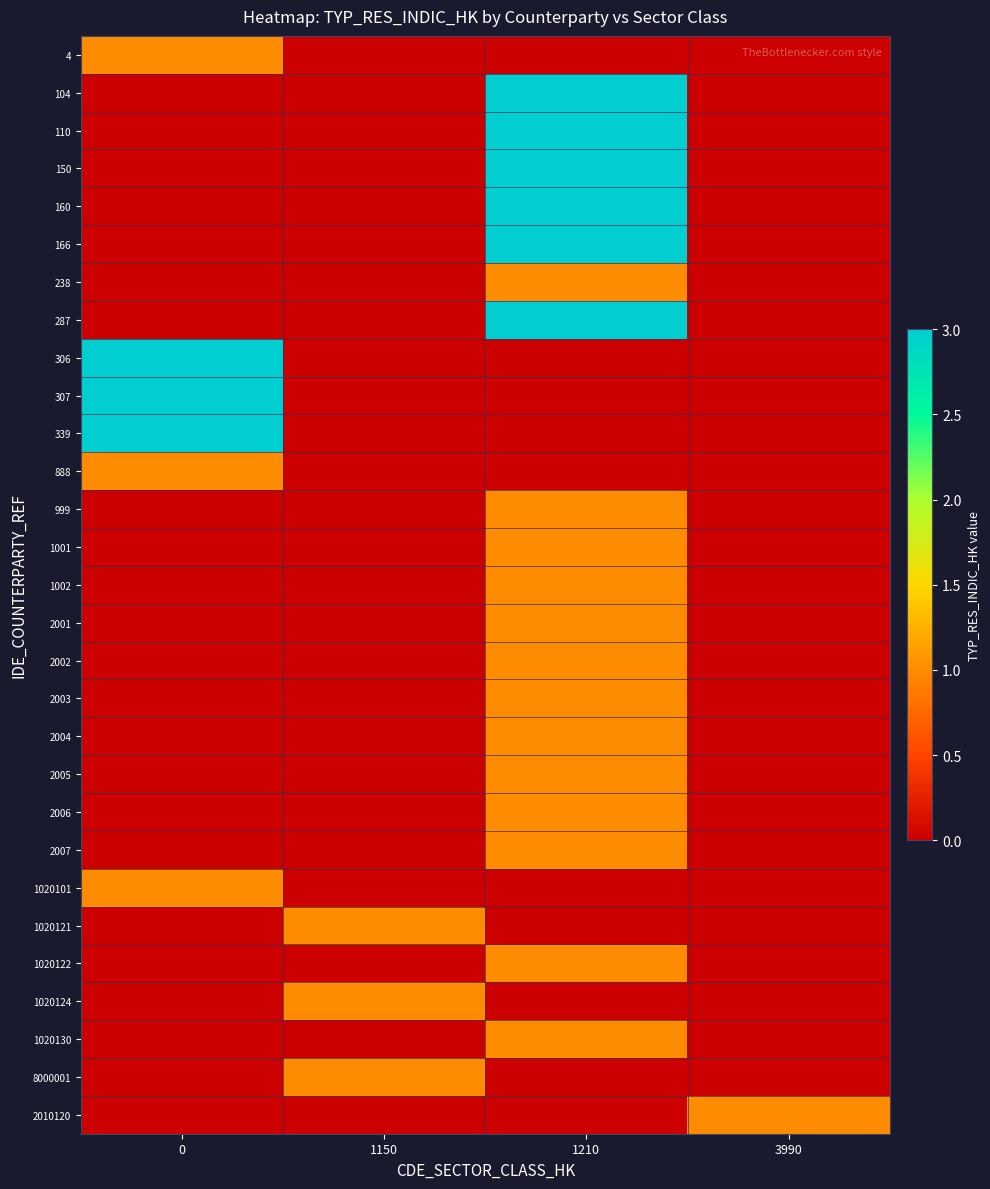

Reading right to left, list all the values displayed in this chart.

4: 3990=0	1210=0	1150=0	0=1
104: 3990=0	1210=3	1150=0	0=0
110: 3990=0	1210=3	1150=0	0=0
150: 3990=0	1210=3	1150=0	0=0
160: 3990=0	1210=3	1150=0	0=0
166: 3990=0	1210=3	1150=0	0=0
238: 3990=0	1210=1	1150=0	0=0
287: 3990=0	1210=3	1150=0	0=0
306: 3990=0	1210=0	1150=0	0=3
307: 3990=0	1210=0	1150=0	0=3
339: 3990=0	1210=0	1150=0	0=3
888: 3990=0	1210=0	1150=0	0=1
999: 3990=0	1210=1	1150=0	0=0
1001: 3990=0	1210=1	1150=0	0=0
1002: 3990=0	1210=1	1150=0	0=0
2001: 3990=0	1210=1	1150=0	0=0
2002: 3990=0	1210=1	1150=0	0=0
2003: 3990=0	1210=1	1150=0	0=0
2004: 3990=0	1210=1	1150=0	0=0
2005: 3990=0	1210=1	1150=0	0=0
2006: 3990=0	1210=1	1150=0	0=0
2007: 3990=0	1210=1	1150=0	0=0
1020101: 3990=0	1210=0	1150=0	0=1
1020121: 3990=0	1210=0	1150=1	0=0
1020122: 3990=0	1210=1	1150=0	0=0
1020124: 3990=0	1210=0	1150=1	0=0
1020130: 3990=0	1210=1	1150=0	0=0
8000001: 3990=0	1210=0	1150=1	0=0
2010120: 3990=1	1210=0	1150=0	0=0